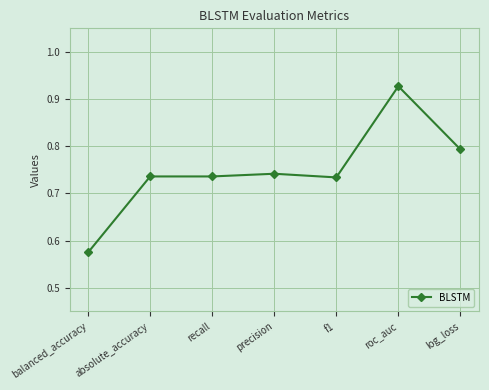

How many values are between 0 and 1?

7